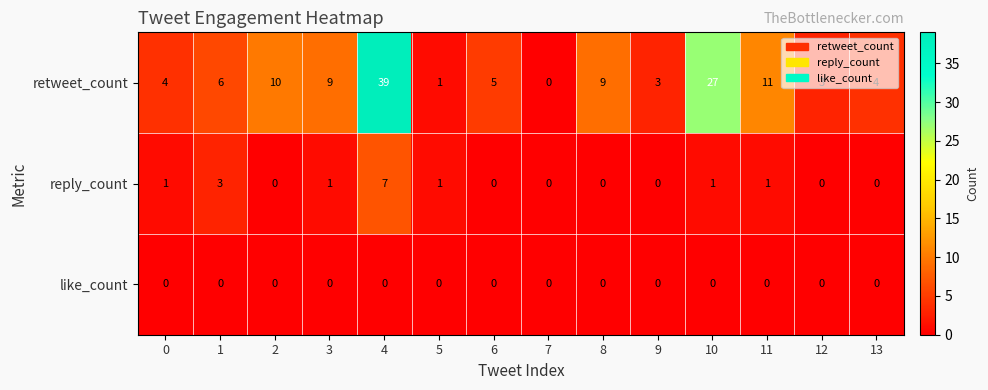

What is the difference between the highest and lowest values at 2?

10